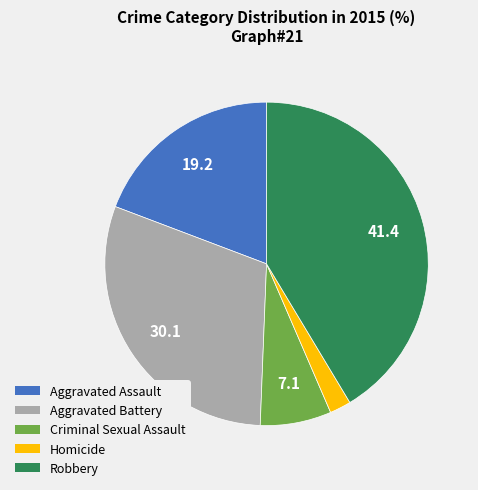

How many slices are in this pie chart?

5